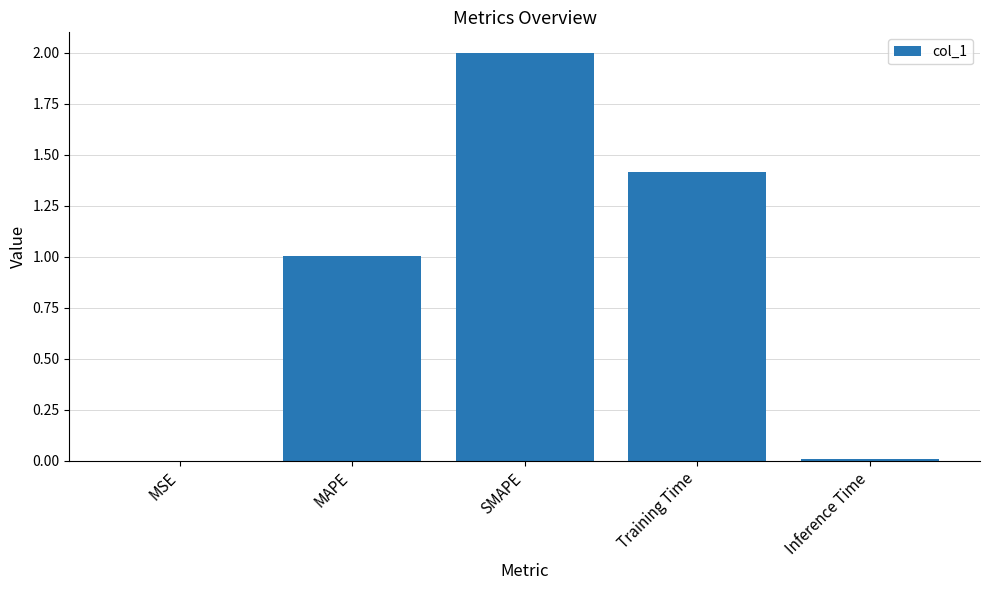

The chart shows a value of 1.4 at Training Time. True or false?

True